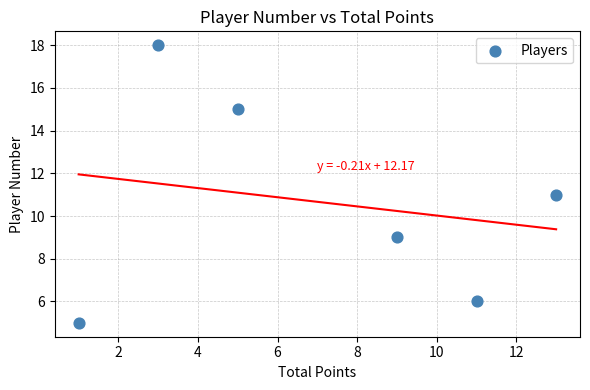

What is the range of Y values (max minus min)?

13